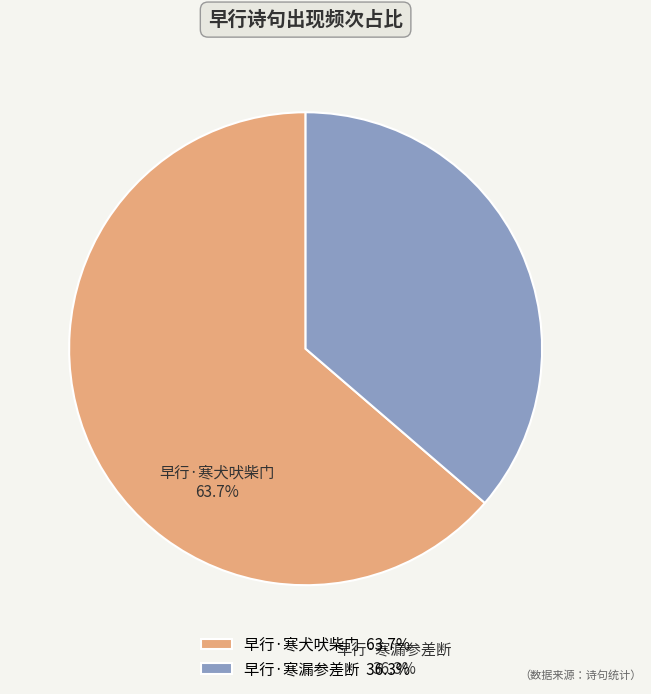

Which category accounts for the majority?

早行·寒犬吠柴门